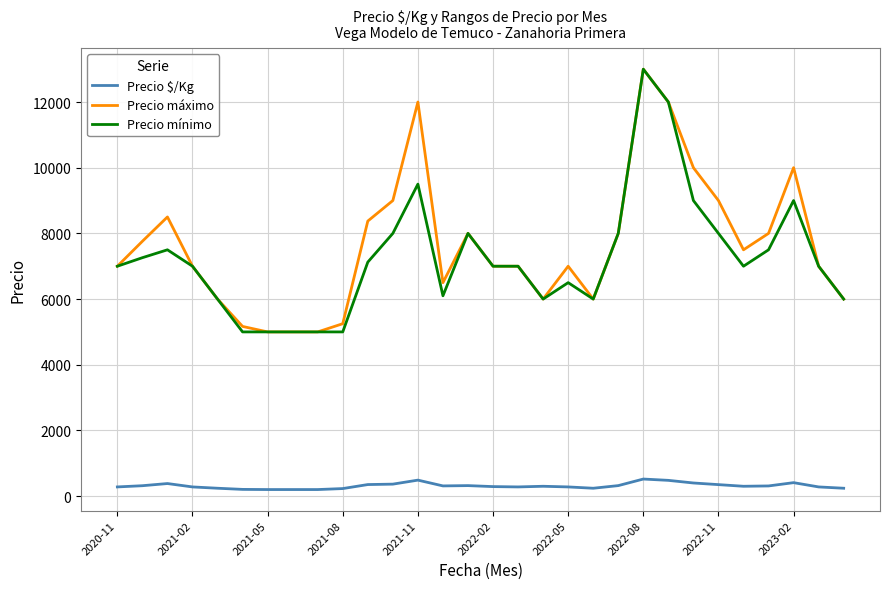

True or false: Precio mínimo and Precio $/Kg cross at least once.

False